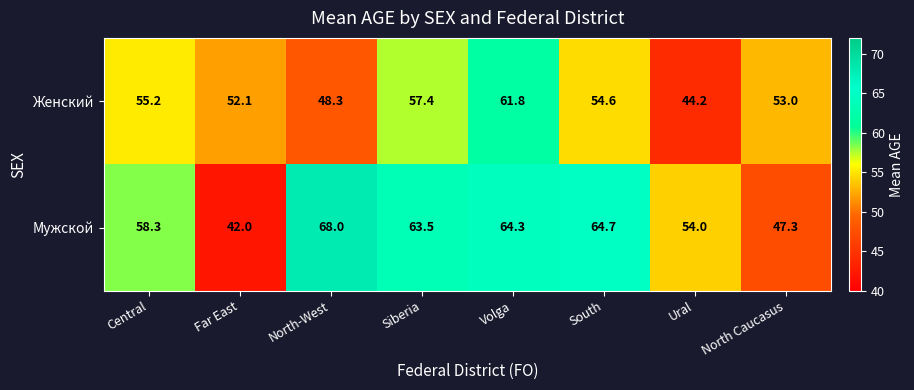

What is the minimum value for Женский?

44.2